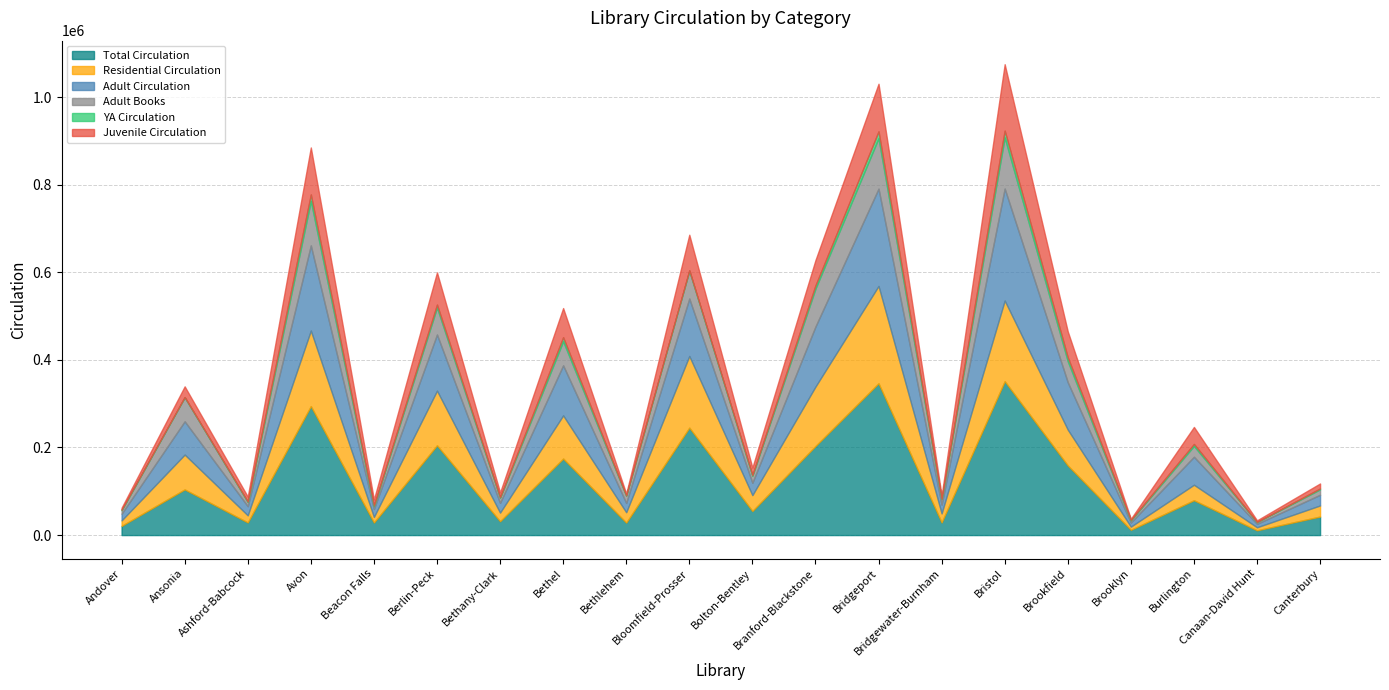

What is the value of the Total Circulation point at the 18th from the left?

79569